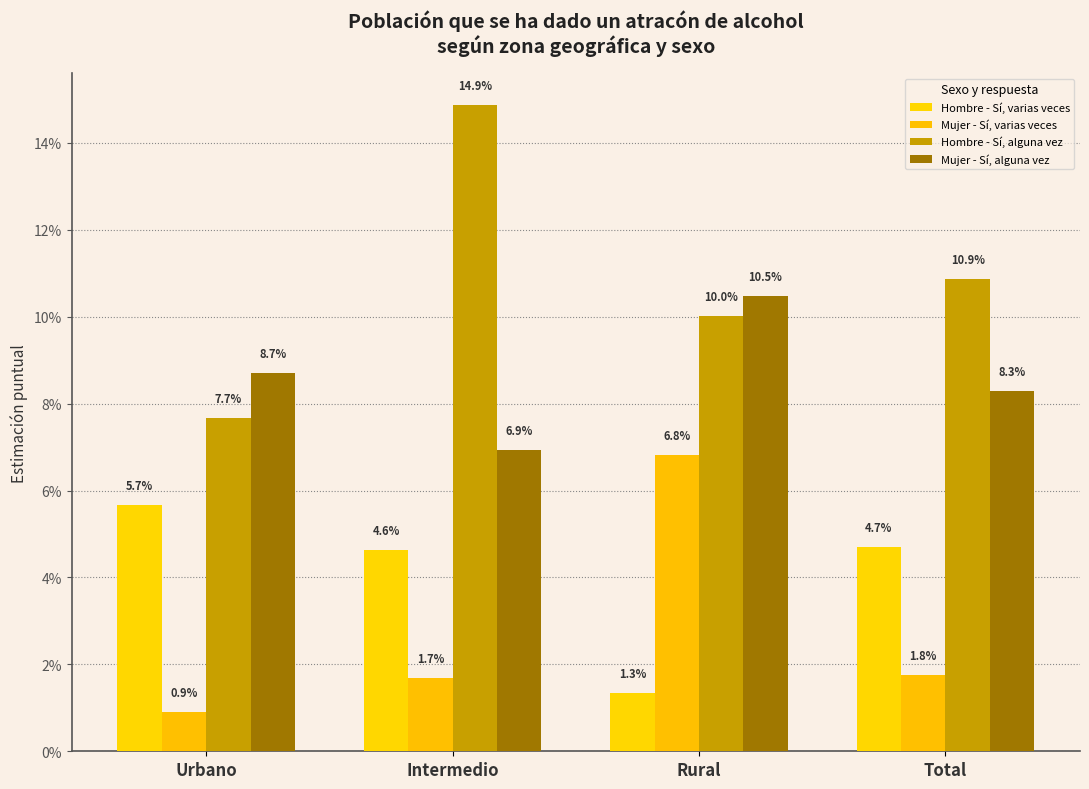

Where is Mujer - Sí, alguna vez nearest to the value 0?

Intermedio